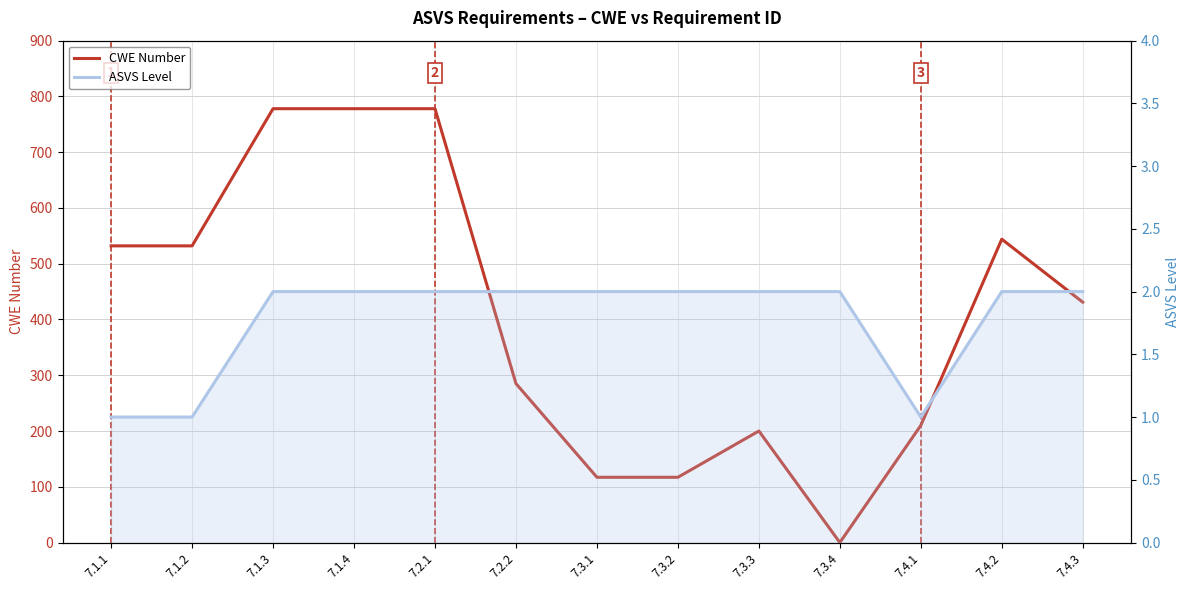

True or false: ASVS Level has a value of 2 at 7.3.3.

True